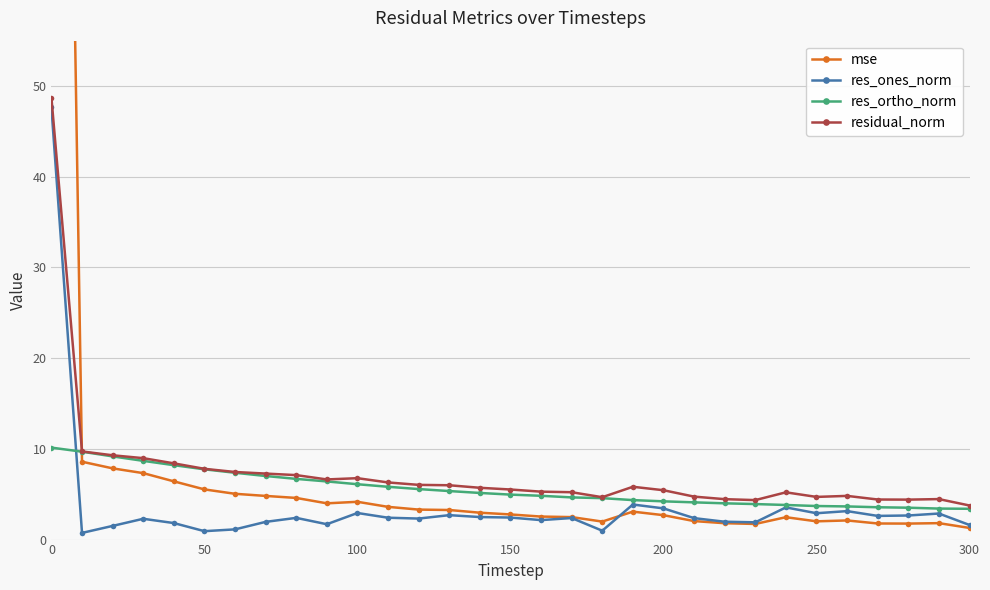

Does the chart display data point markers on the line(s)?

Yes